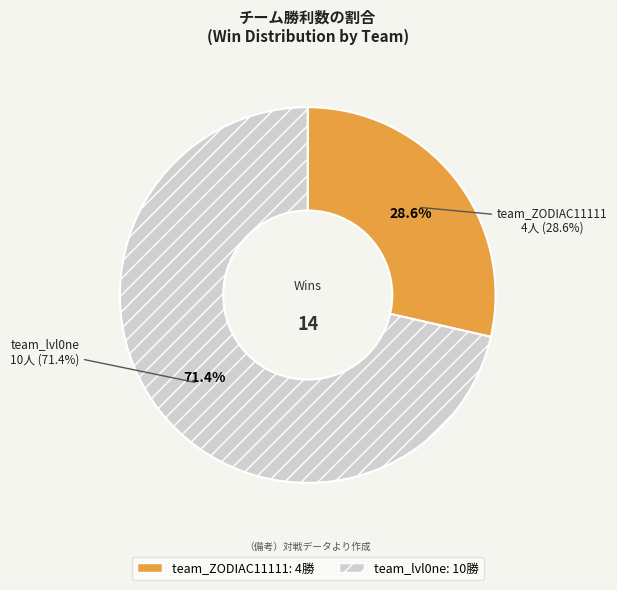

How many segments does this pie chart have?

2